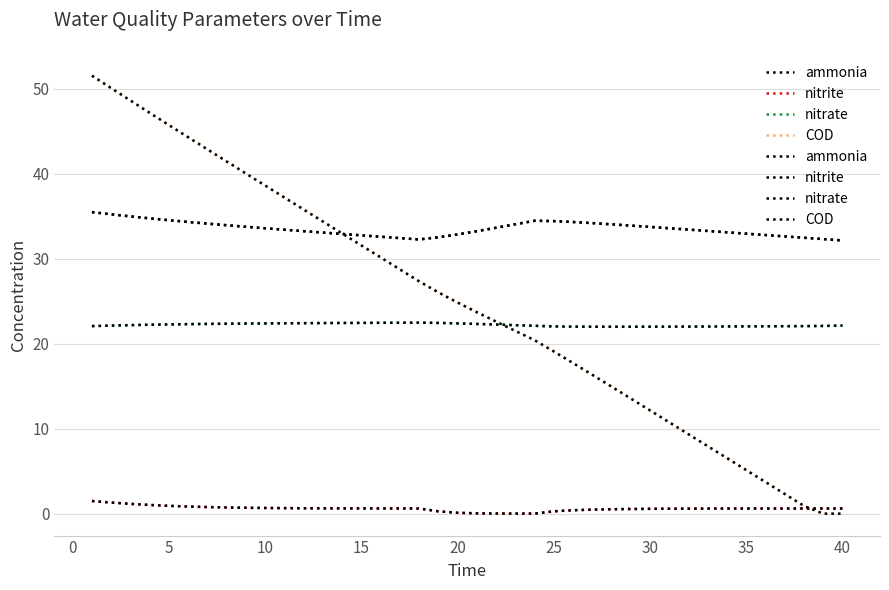

At how many categories does at least one series exceed 37?

11